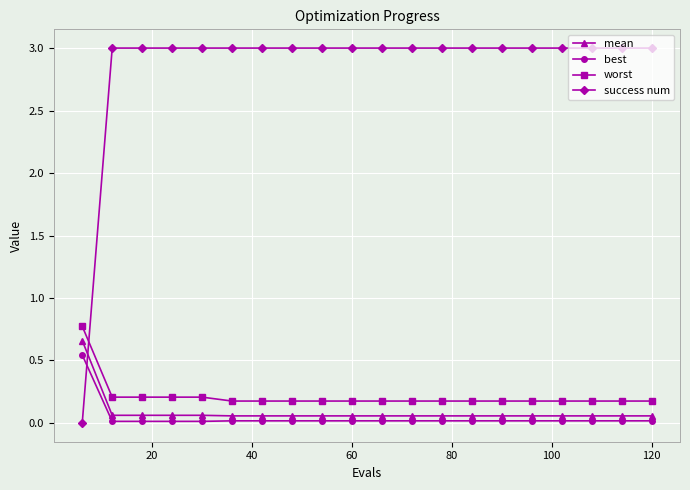

True or false: worst and success num intersect in this chart.

True